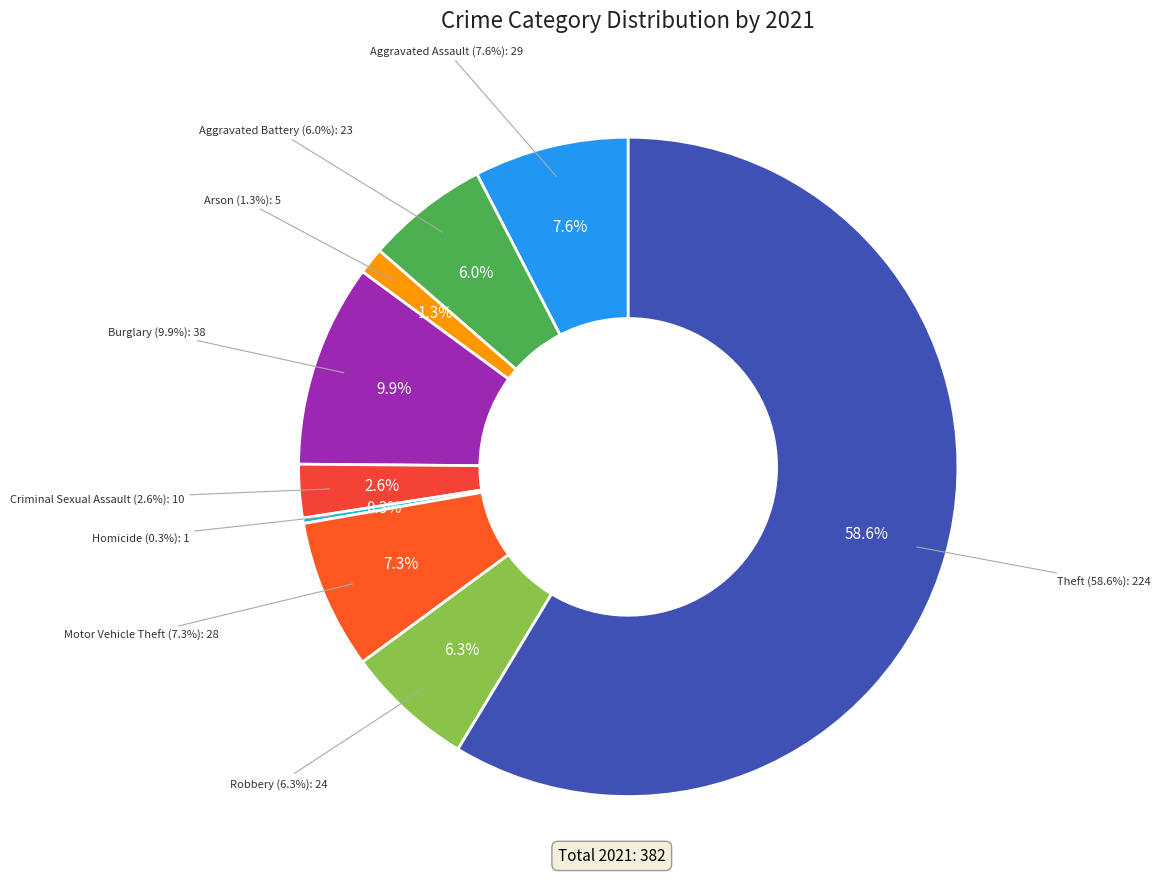

Does any single category account for the majority?

Yes